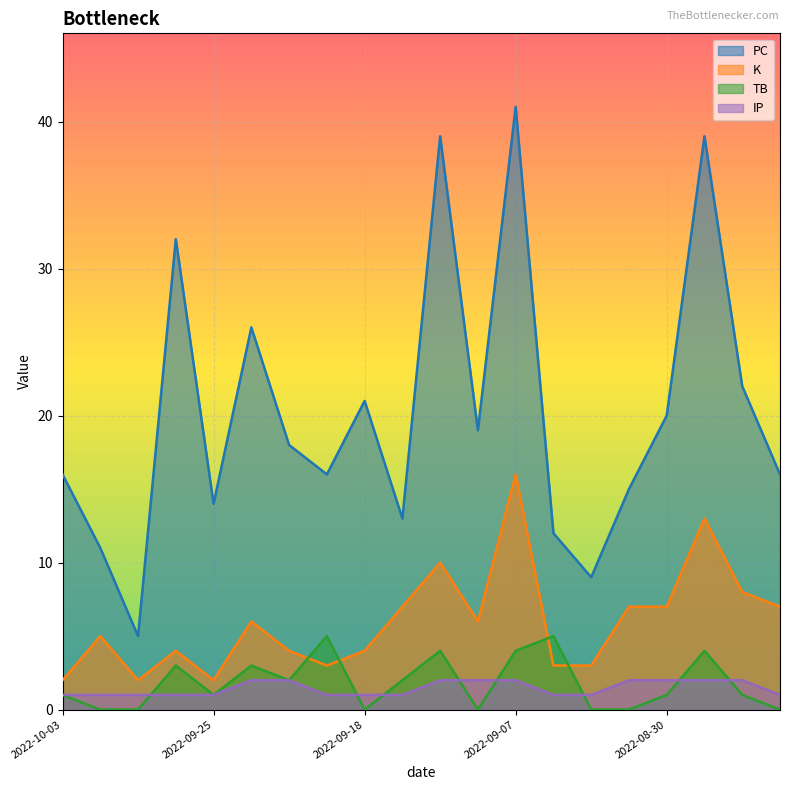

After their last crossing, which series has the higher values: IP or TB?

IP